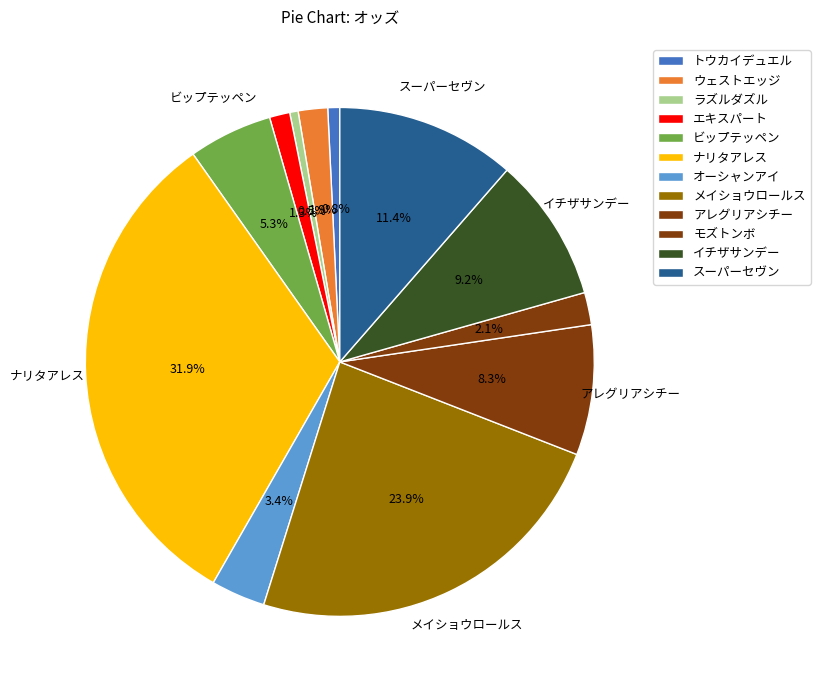

Which slice is the smallest?

ラズルダズル